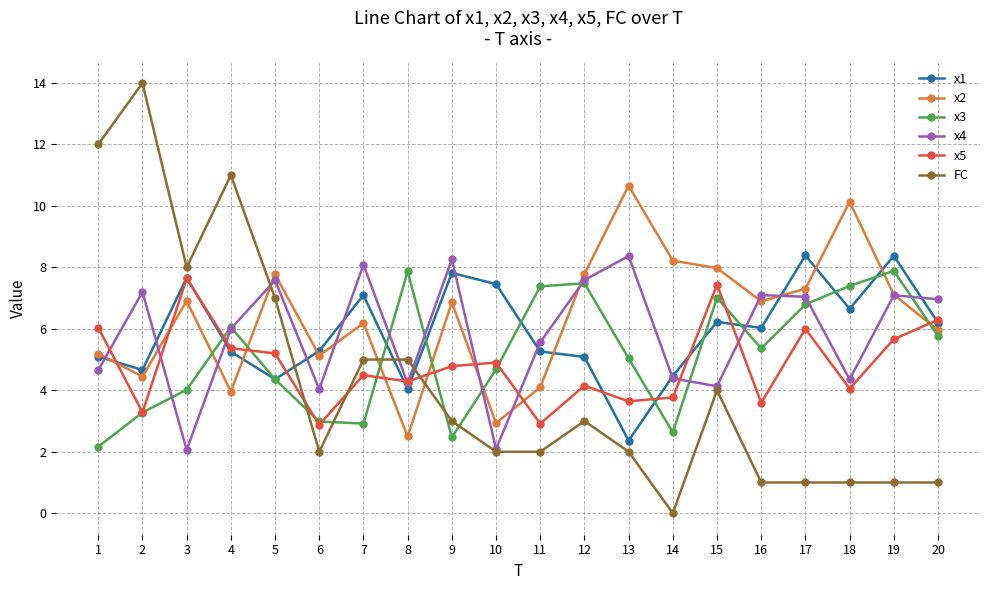

How many times do x2 and x3 cross each other?

8